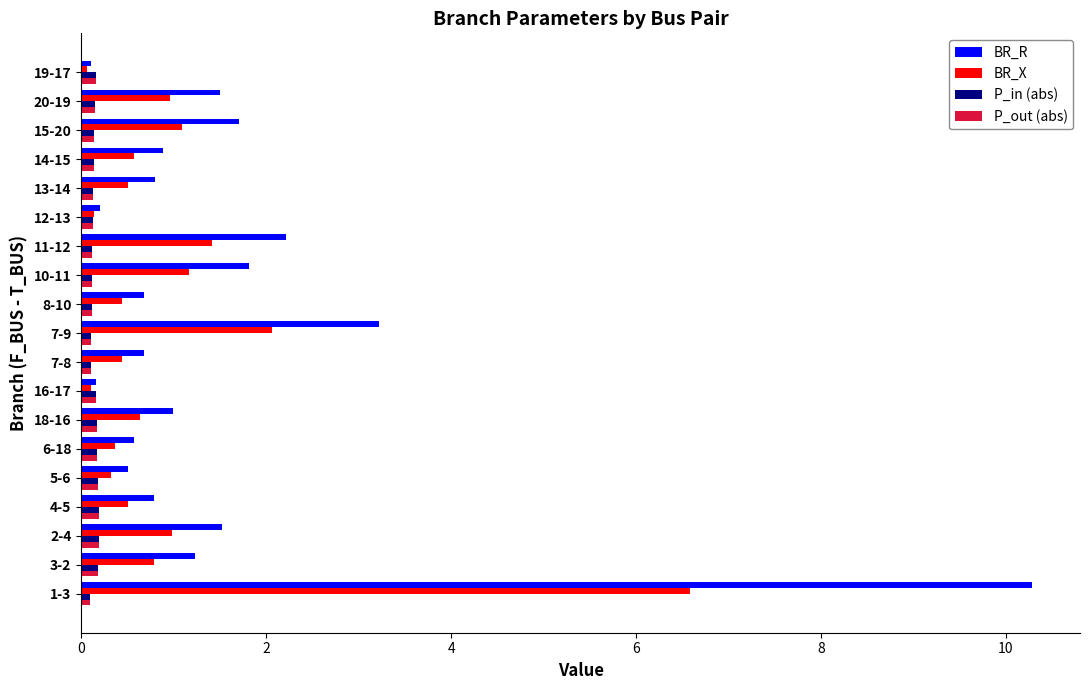

What is the difference between the maximum and second lowest values in the BR_R series?

10.1